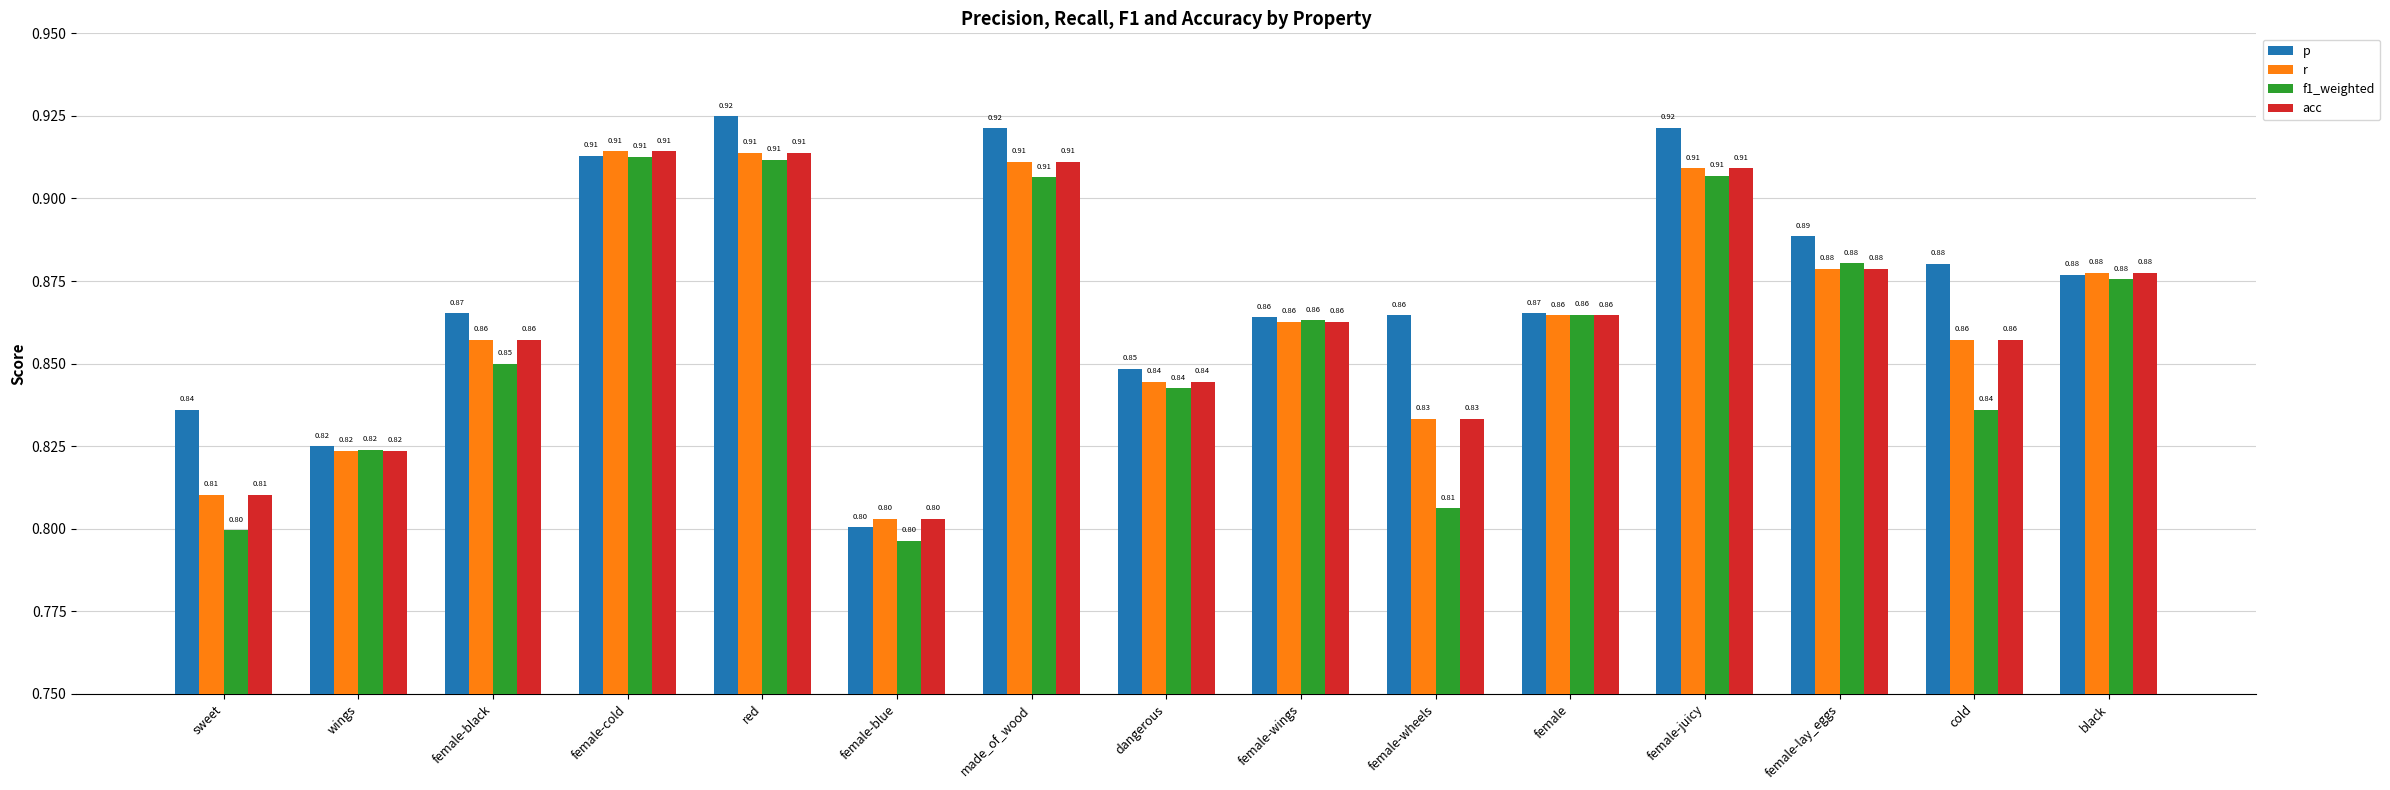

Where is r nearest to the value 0?

female-blue